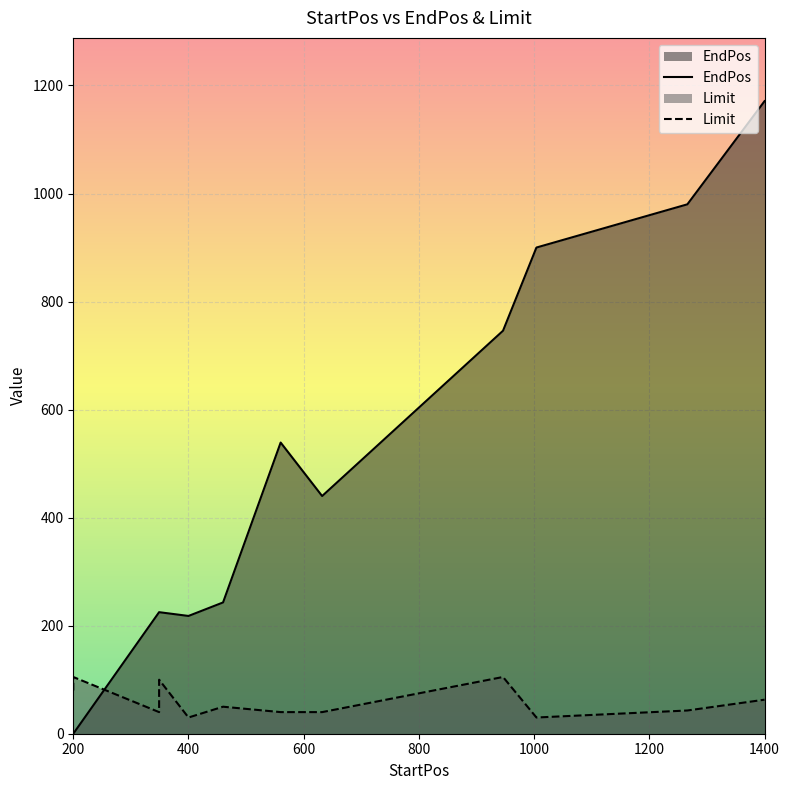

List the series in order of their overall mean, highest first.

EndPos, Limit